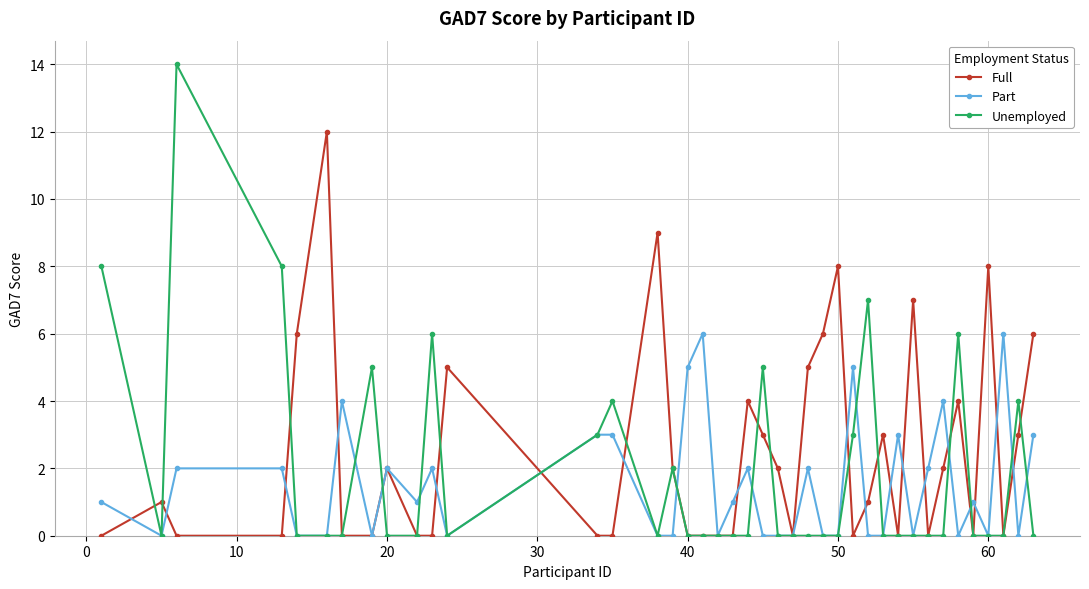

What are all the series names shown in the legend?

Full, Part, Unemployed